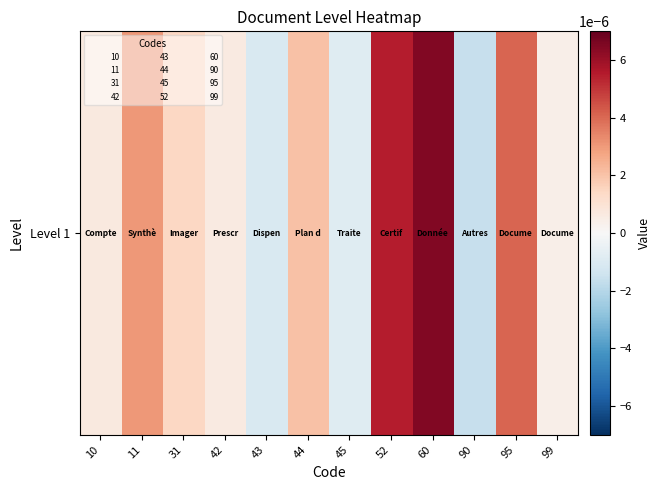

List the labels in order of value, largest first.

60, 52, 95, 11, 44, 31, 10, 42, 99, 45, 43, 90